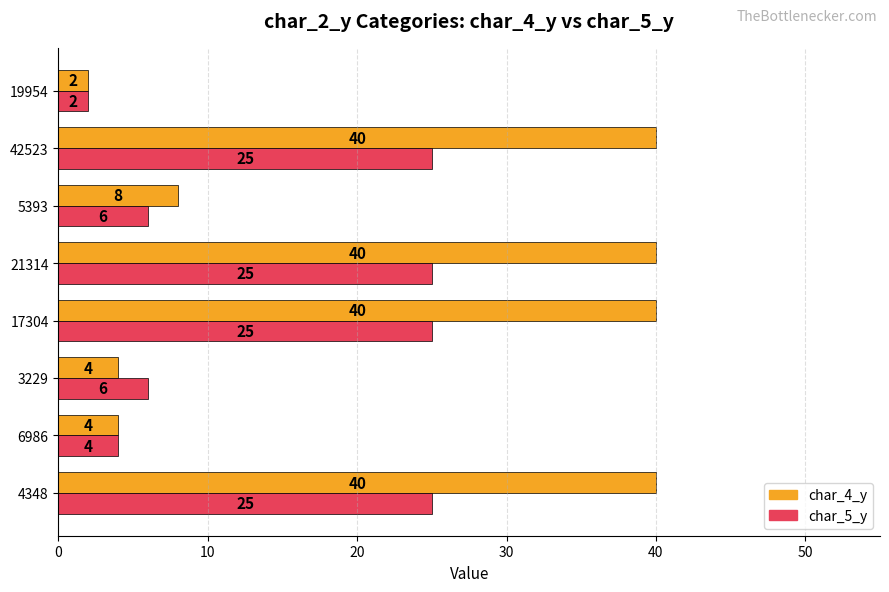

Count the number of data series in this chart.

2